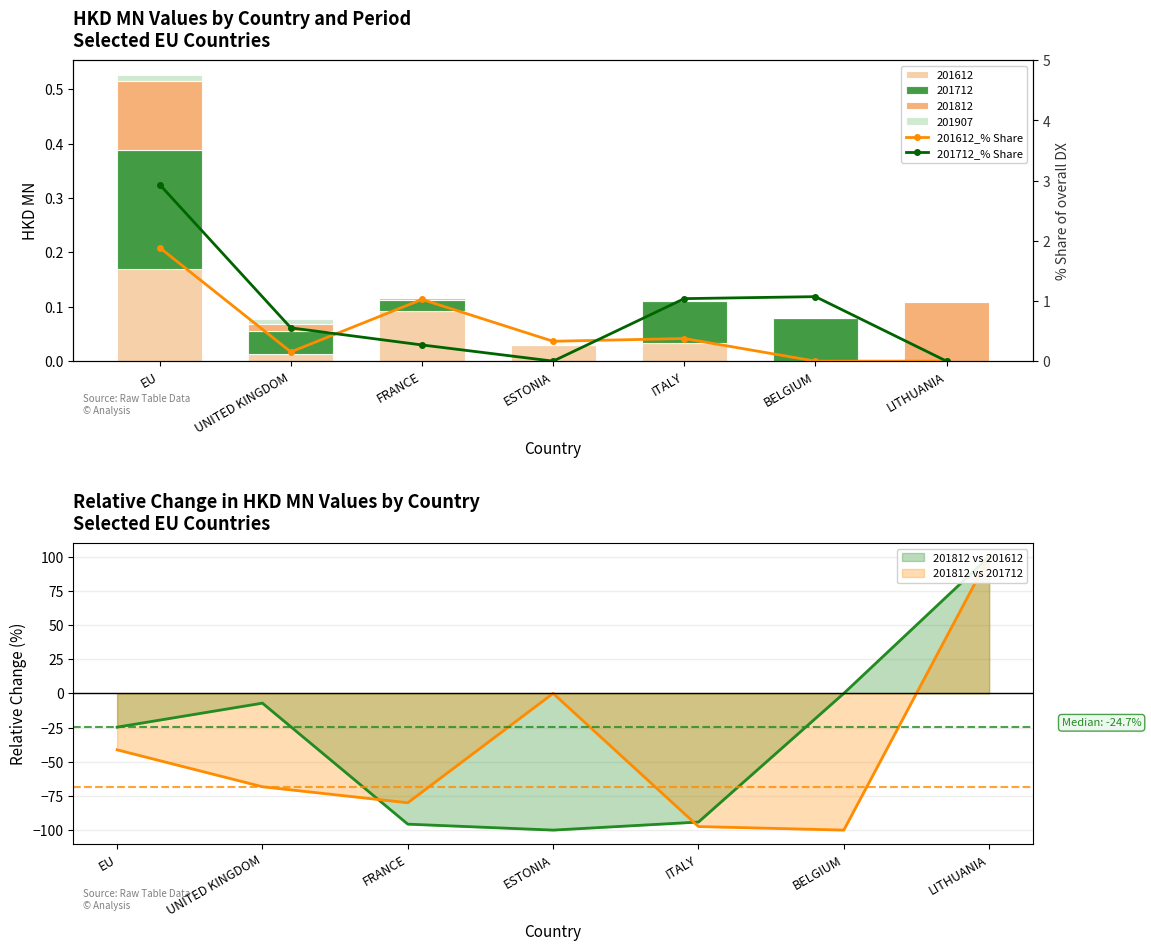

Rank the series at FRANCE from highest to lowest value.

201612_% Share, 201712_% Share